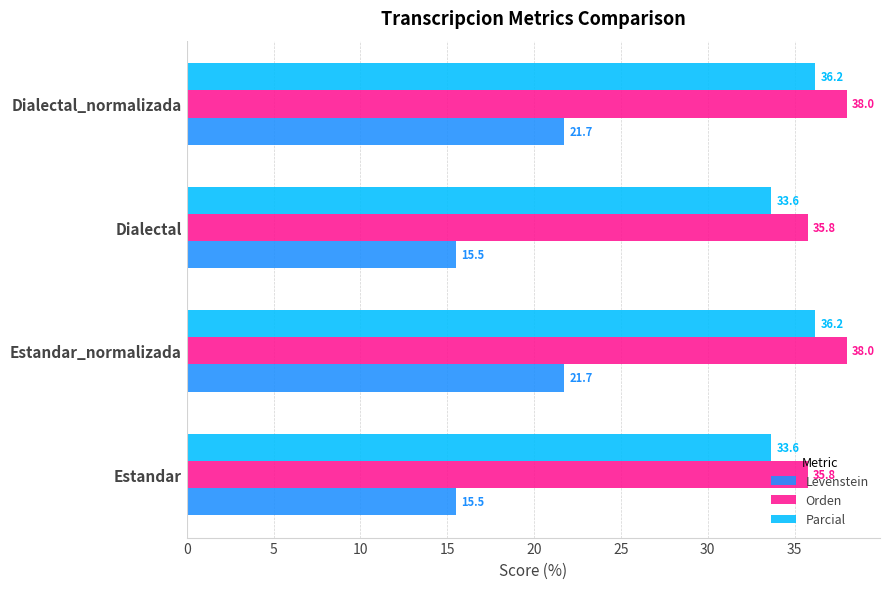

Which series has the largest range (max minus min)?

Levenstein